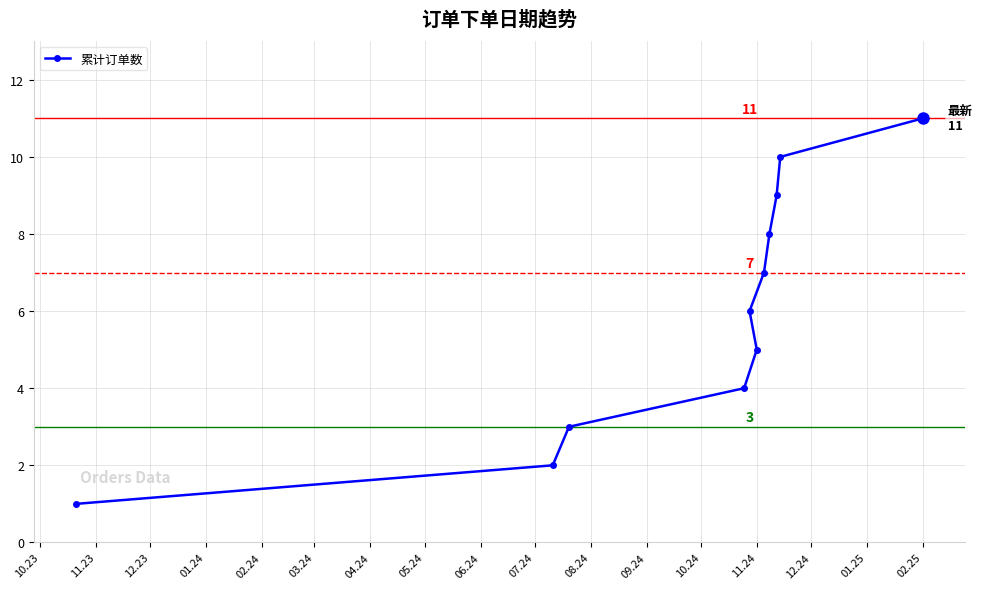

How many series are shown in this chart?

1